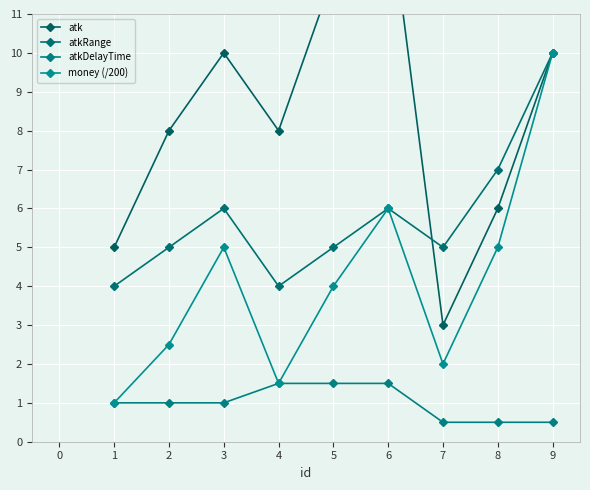

Rank the series by their average value, from lowest to highest.

atkDelayTime, money (/200), atkRange, atk